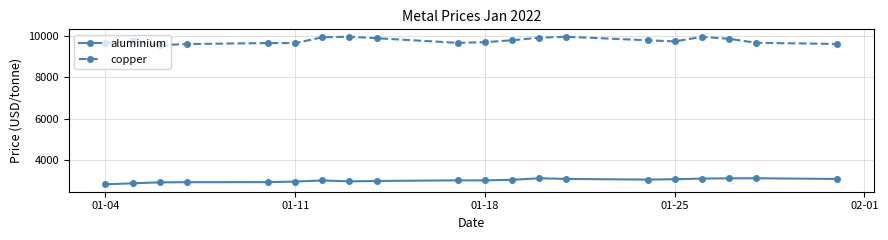

True or false: copper and aluminium intersect in this chart.

False